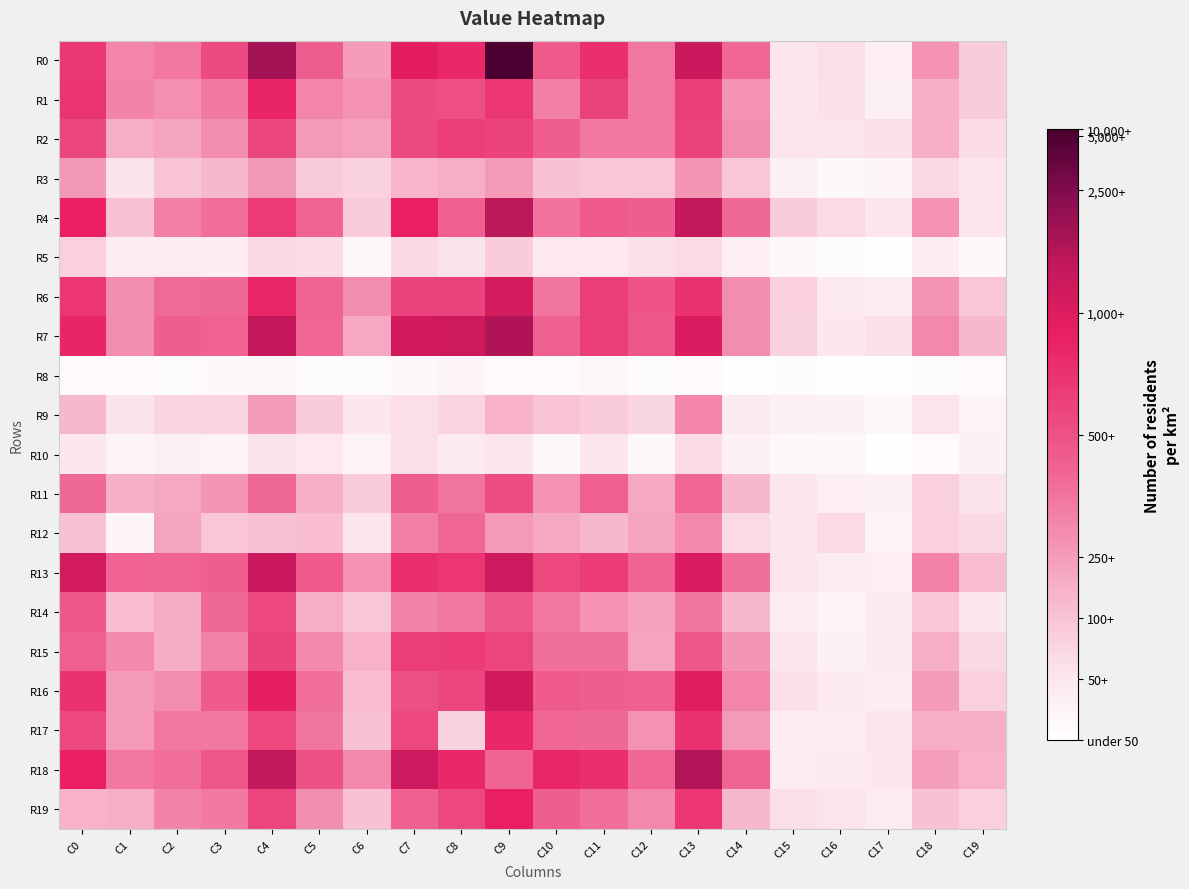

Count the number of categories in the chart.

20